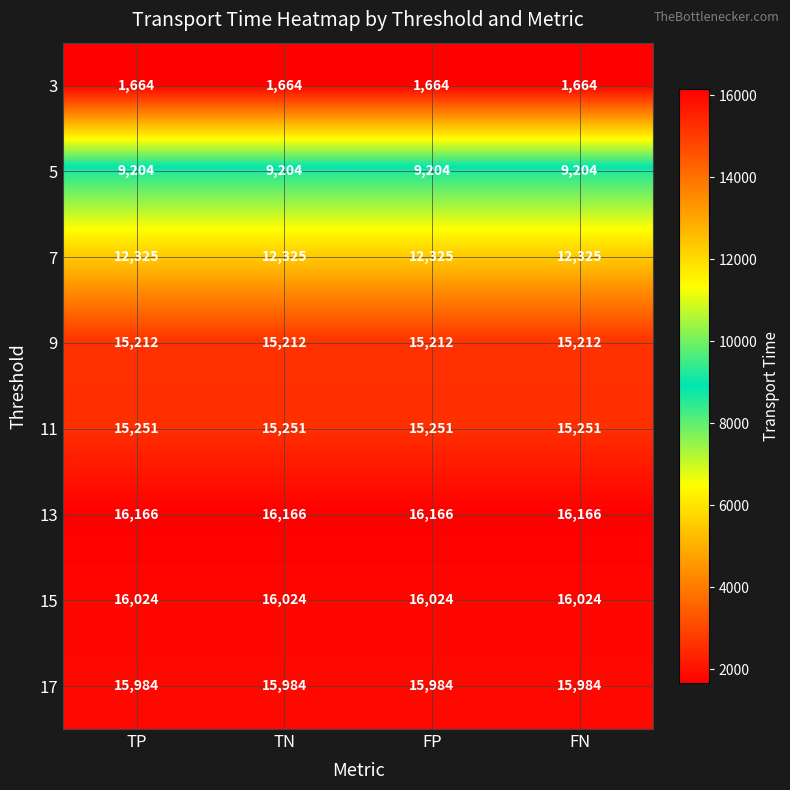

Is it true that 15 equals 9745 at TN?

False